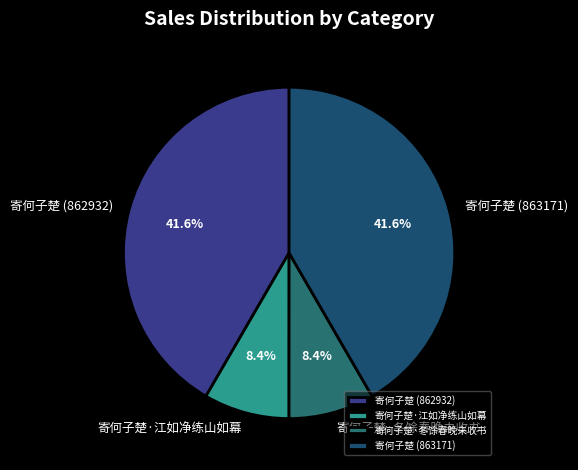

To the nearest percent, what is the difference between the 寄何子楚 (863171) and 寄何子楚·江如净练山如幕 slice percentages?

33%